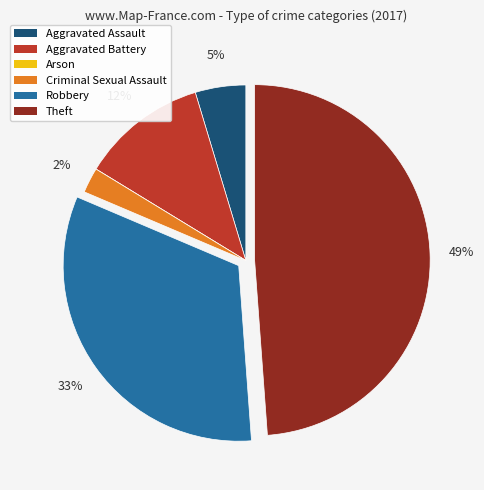

Which has a higher value, Theft or Aggravated Assault?

Theft